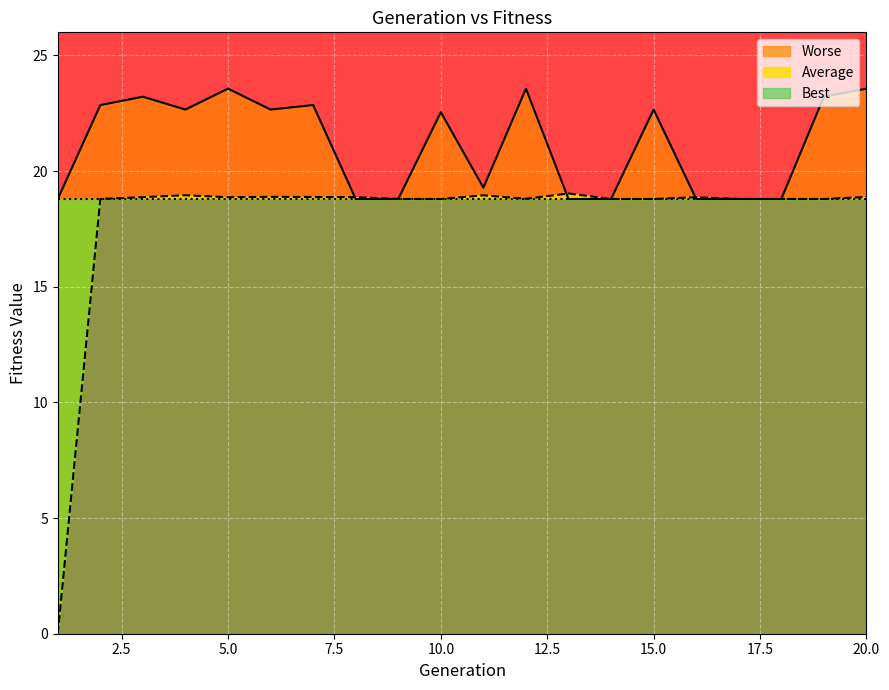

What is the spread (max minus min) of values at 13?

0.2